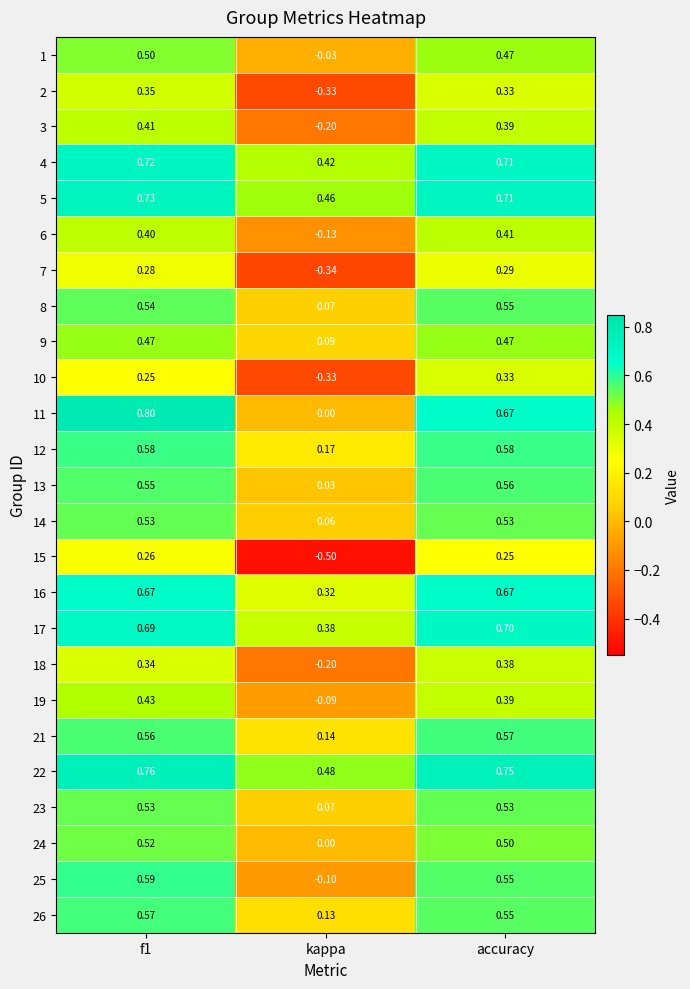

Where is 14 nearest to the value 0?

kappa